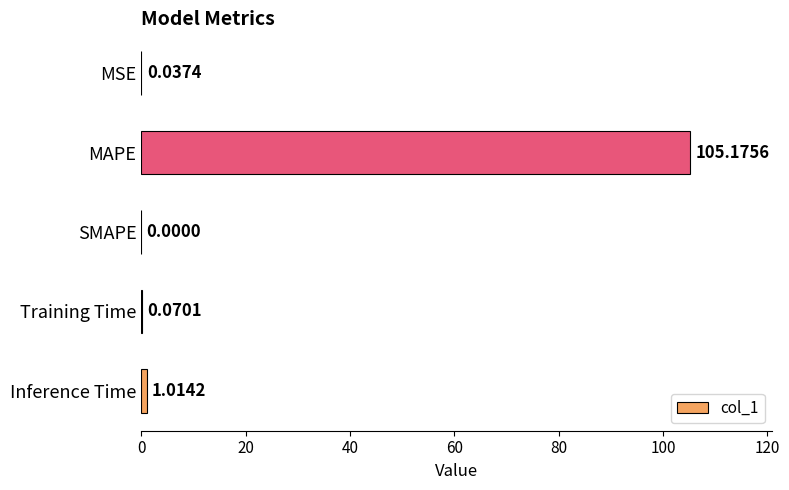

Where is the data nearest to the value 52?

Inference Time